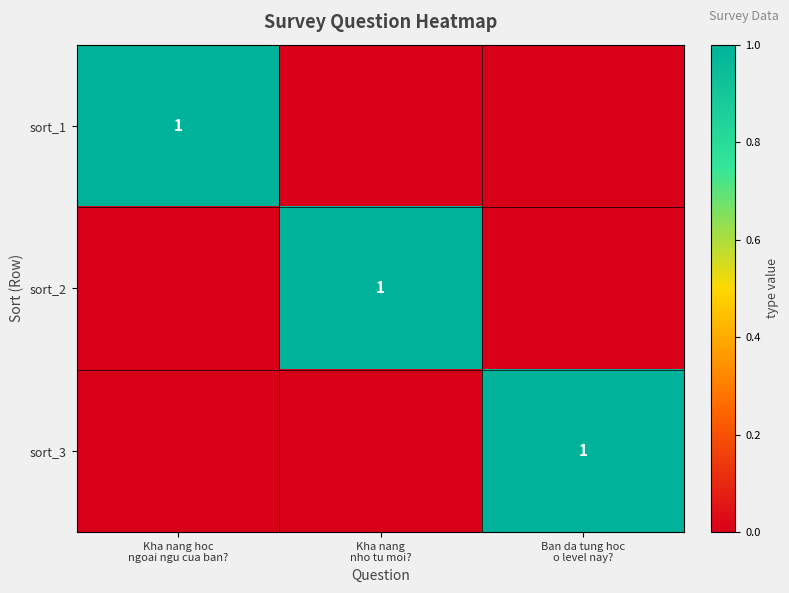

What is the sum of all sort_1 values?

1